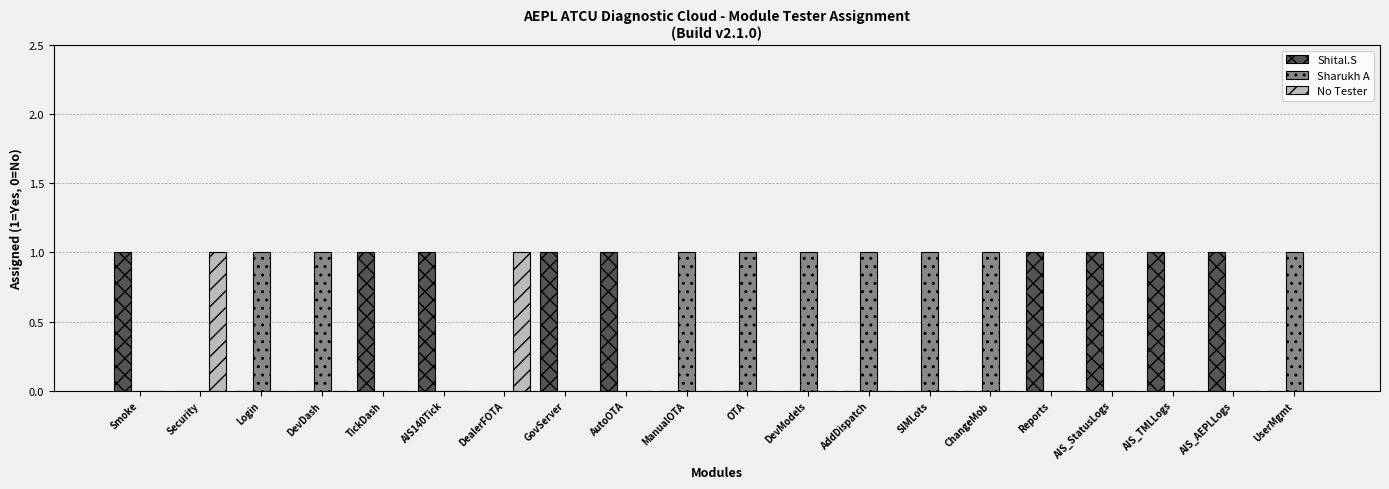

Is it true that No Tester equals 0 at AIS140Tick?

True